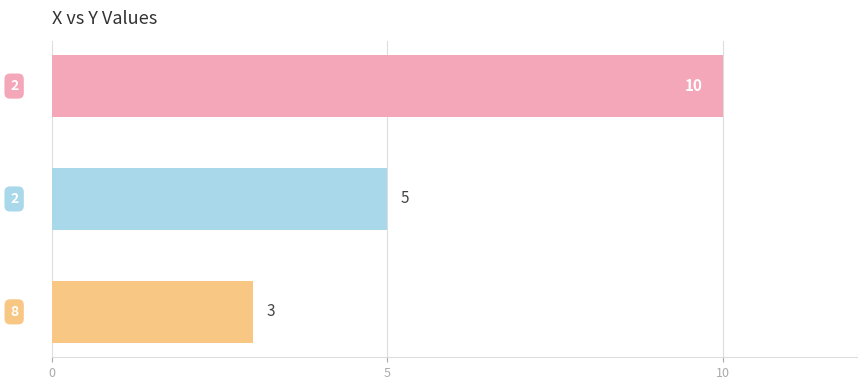

What is the value of the 1st bar from the top?

10